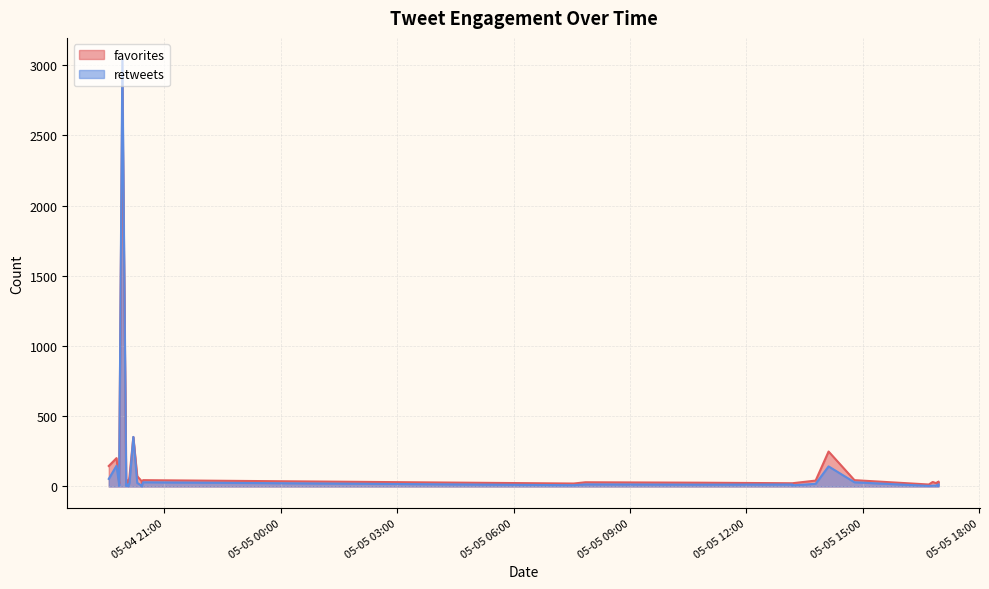

In favorites, how many points are lower than both neighbors (excluding endpoints)?

6